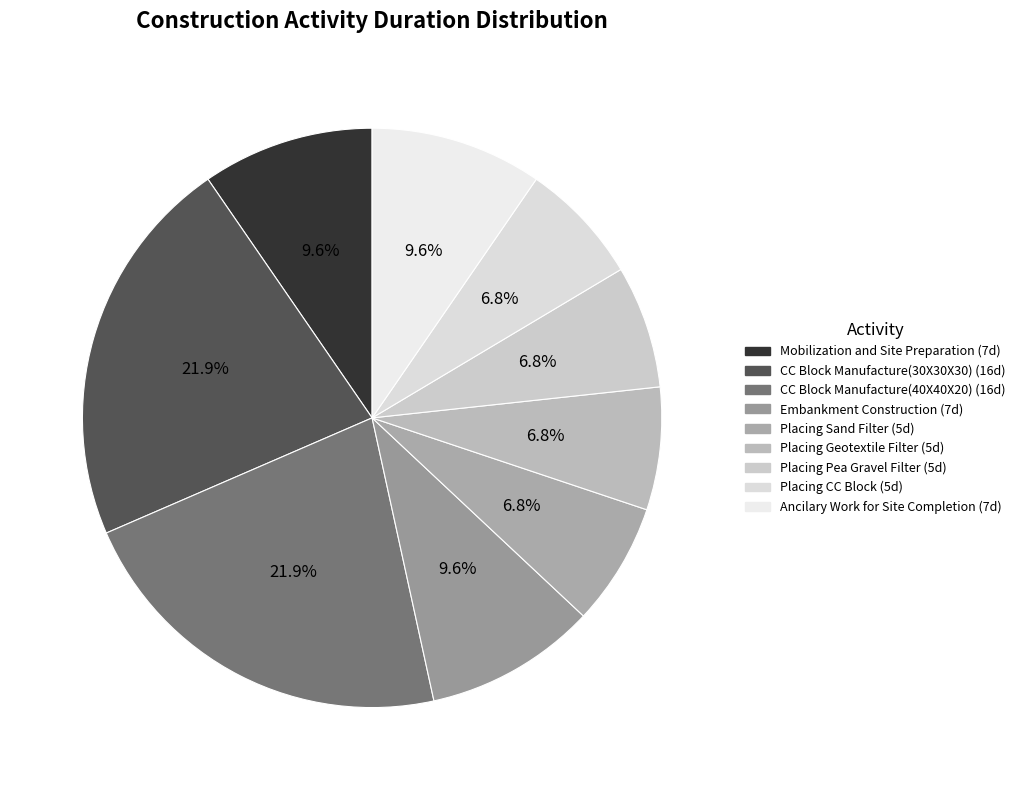

Which category has the smallest portion of the pie?

Placing Sand Filter